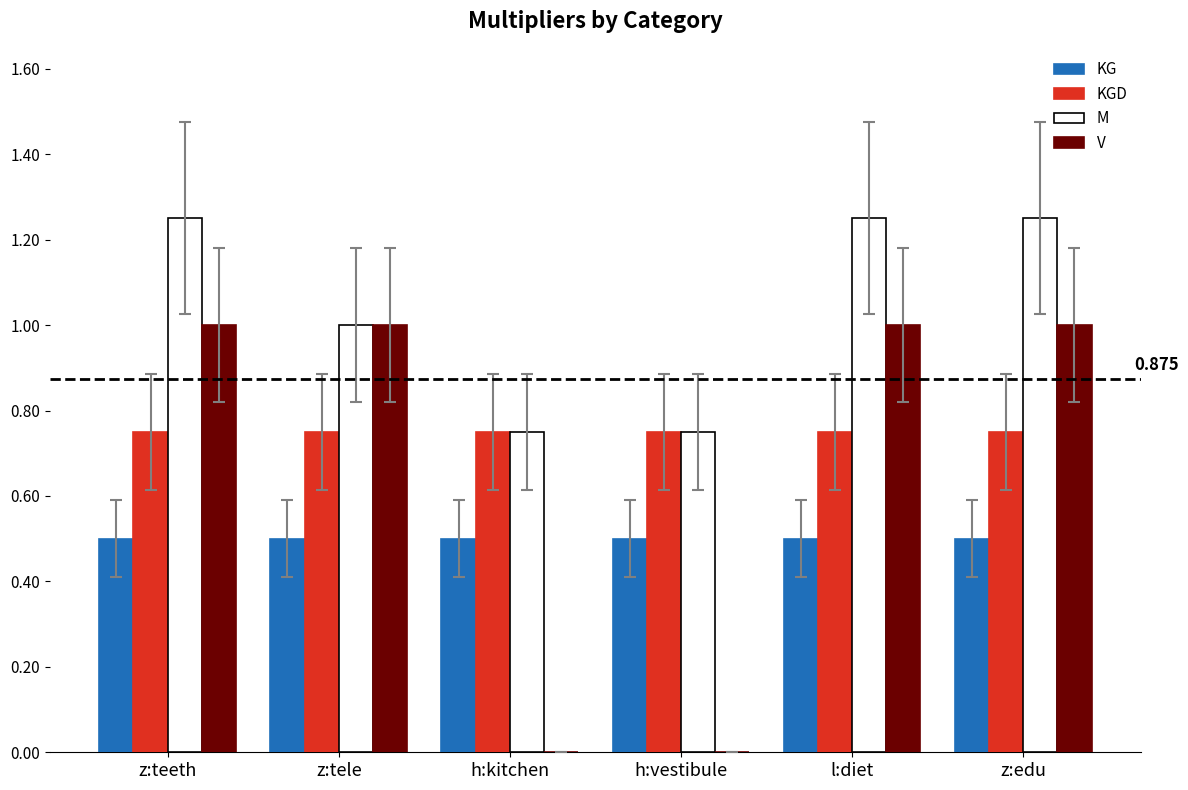

Between z:tele and h:kitchen, which series saw the biggest shift?

V